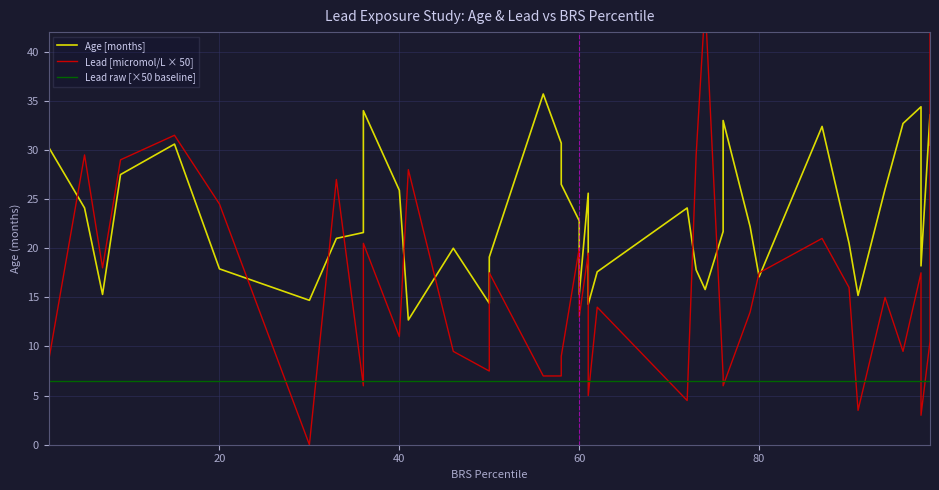

True or false: Lead raw [×50 baseline] and Age [months] intersect in this chart.

False